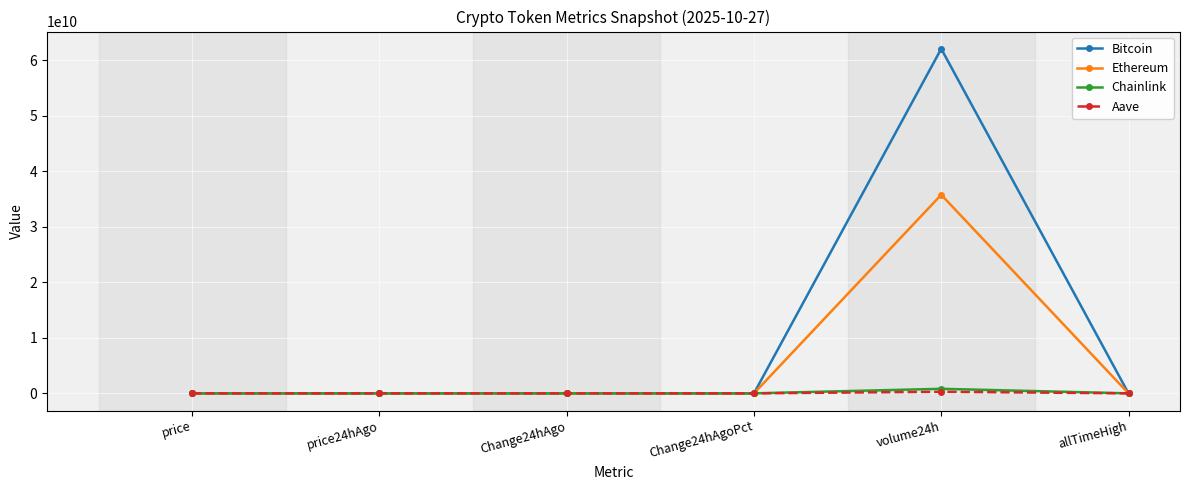

Which series has the largest range (max minus min)?

Bitcoin